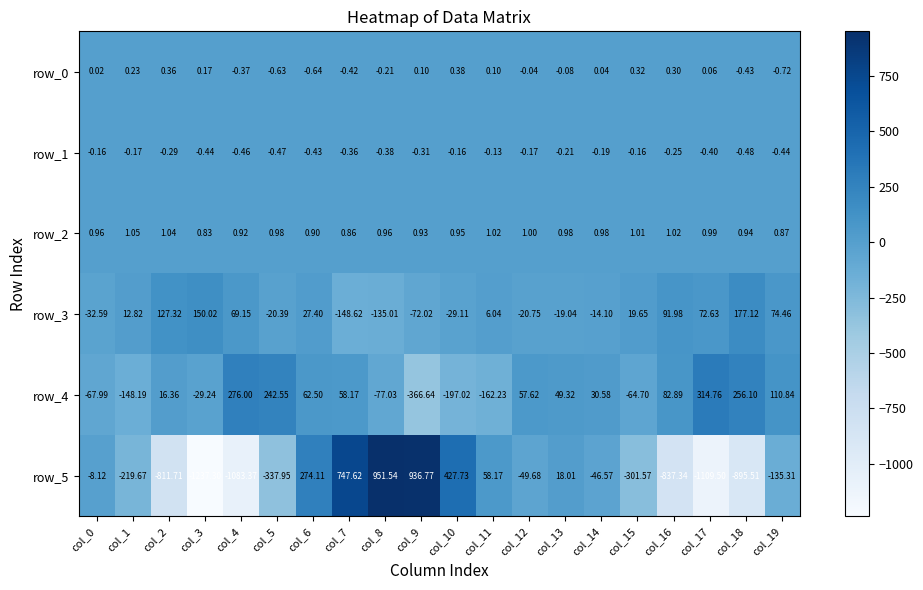

What is the difference between the row_4 values at col_11 and col_17?

477.0